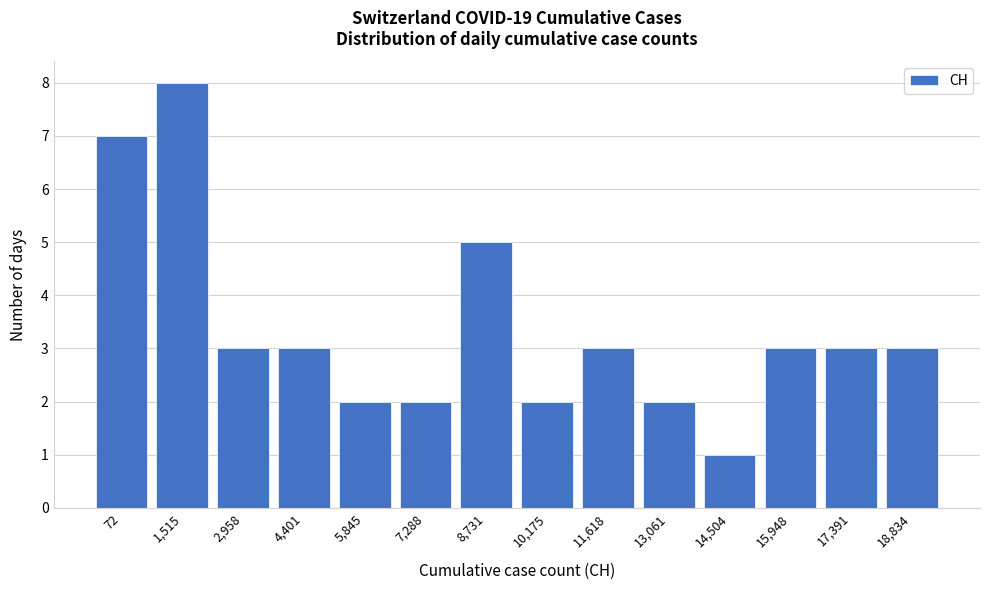

Reading left to right, extract all data points from this chart.

72=7	1,515=8	2,958=3	4,401=3	5,845=2	7,288=2	8,731=5	10,175=2	11,618=3	13,061=2	14,504=1	15,948=3	17,391=3	18,834=3